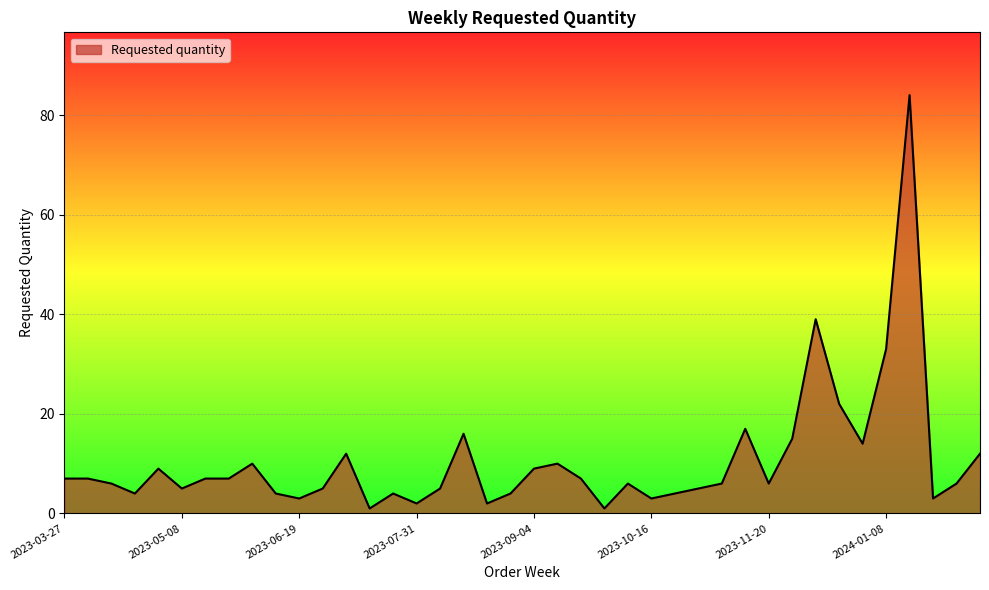

What is the difference between the maximum and minimum values?

83